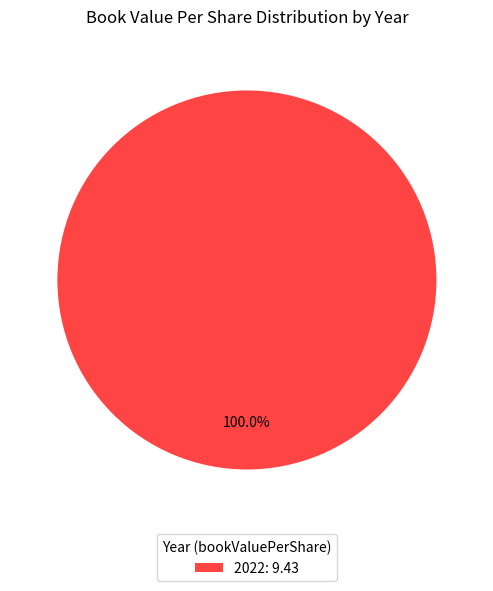

Which category accounts for the majority?

2022: 9.43